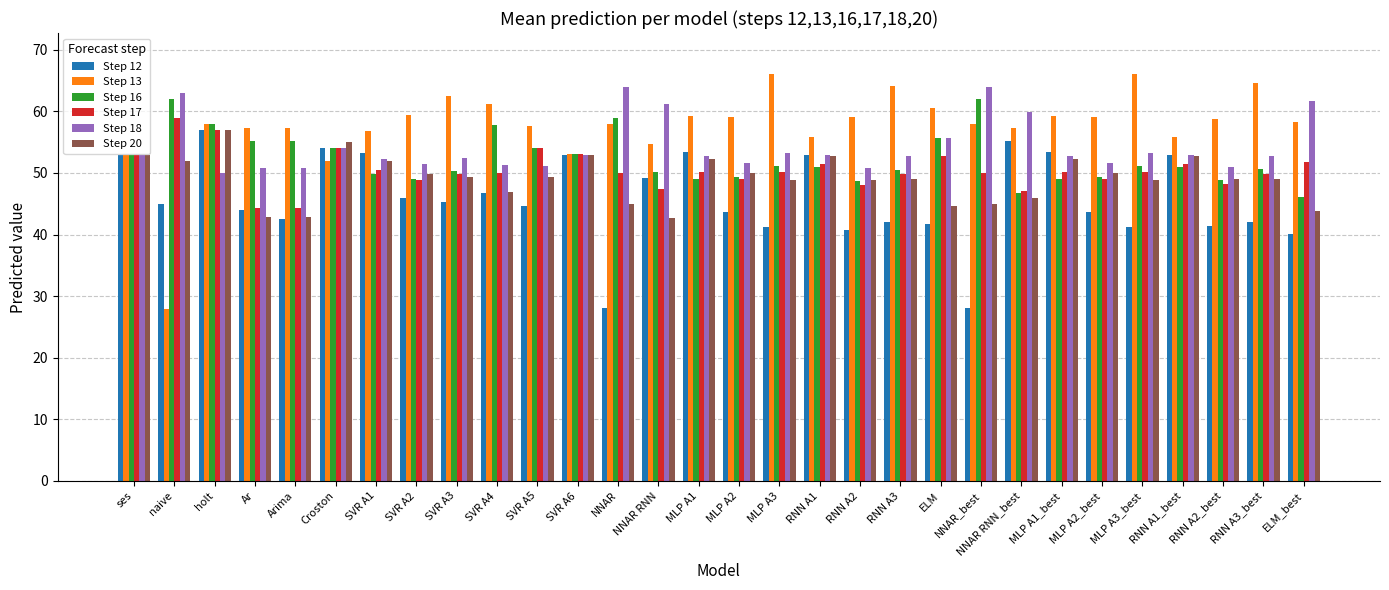

What is the spread (max minus min) of values at NNAR_best?

35.9